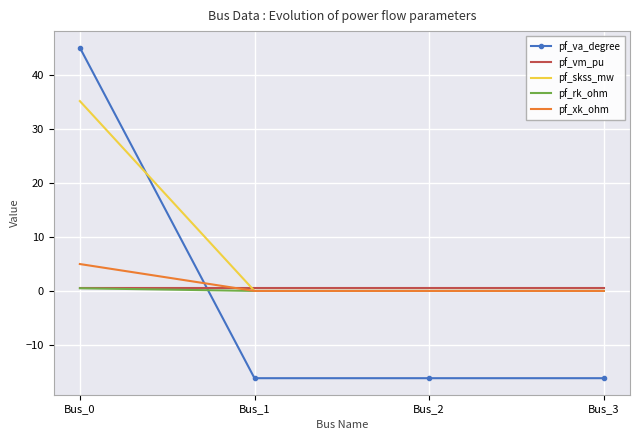

Is it true that pf_skss_mw equals 17.0 at Bus_2?

False